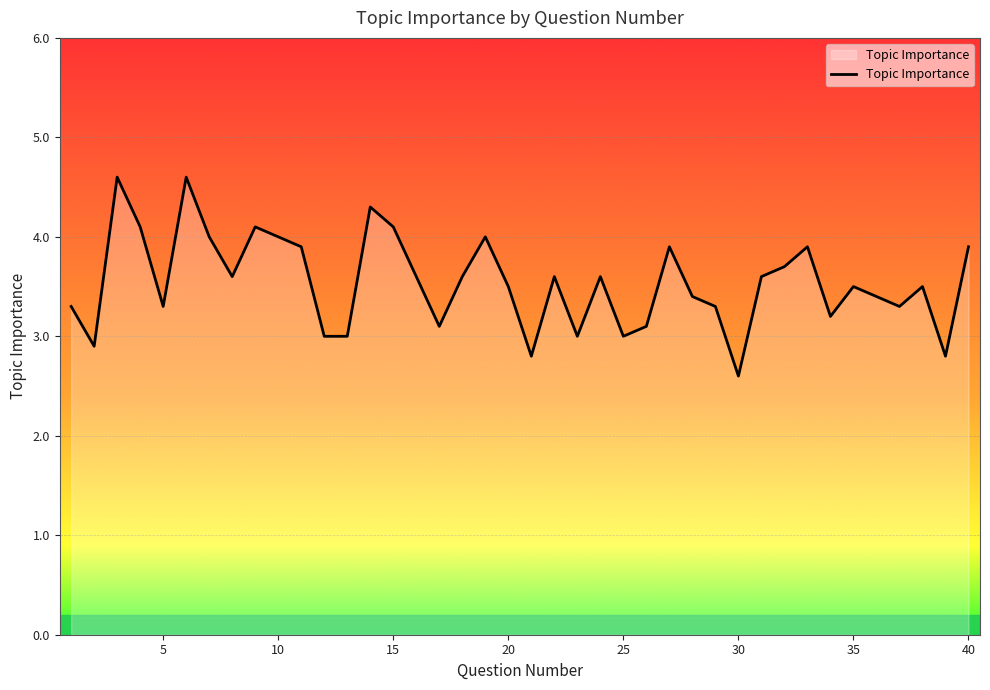

How many interior local peaks (higher than both neighbors) does the data have?

11